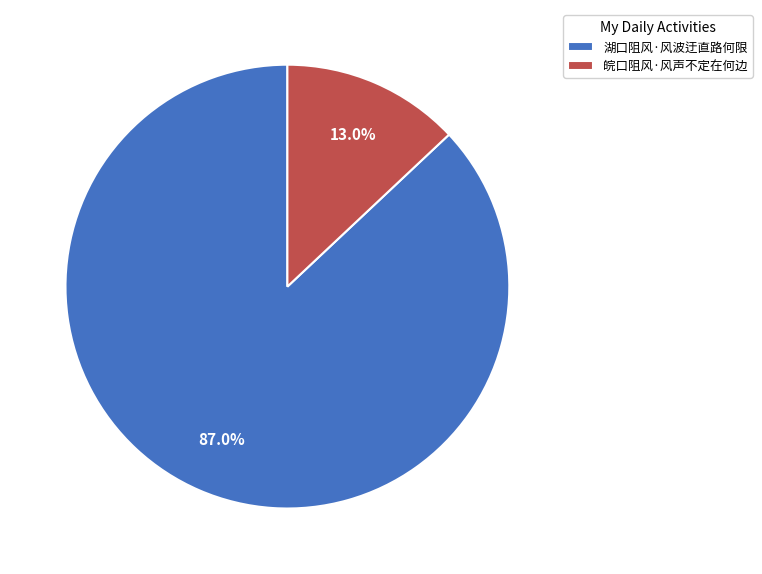

How much of the chart is everything except 皖口阻风·风声不定在何边?

87.0%